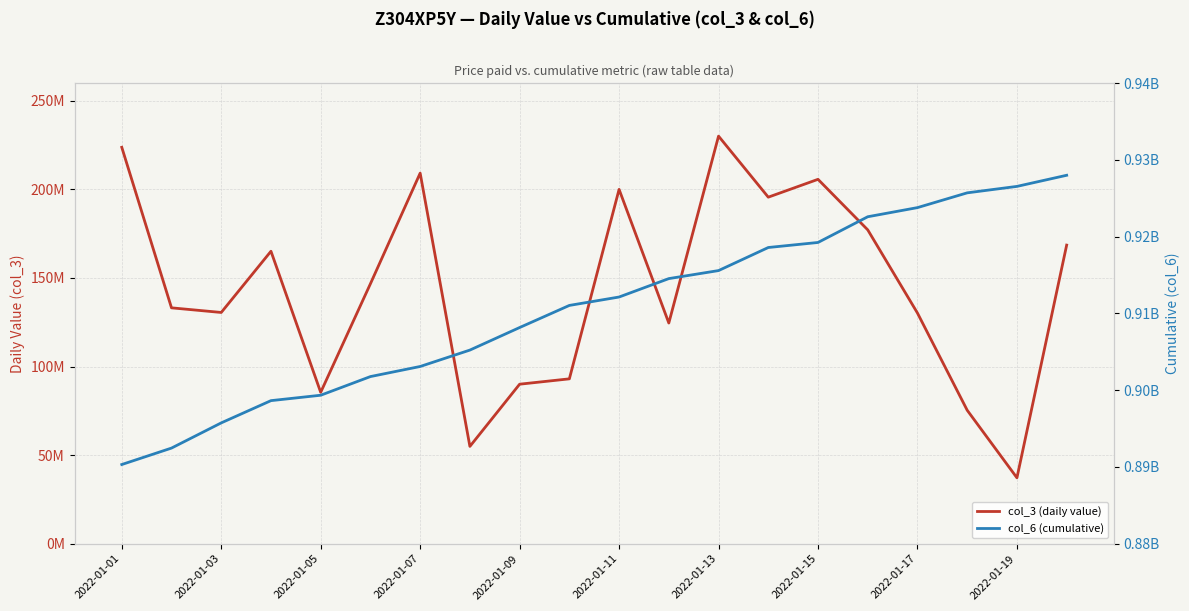

How many values in the col_3 (daily value) series exceed 146747992?

9